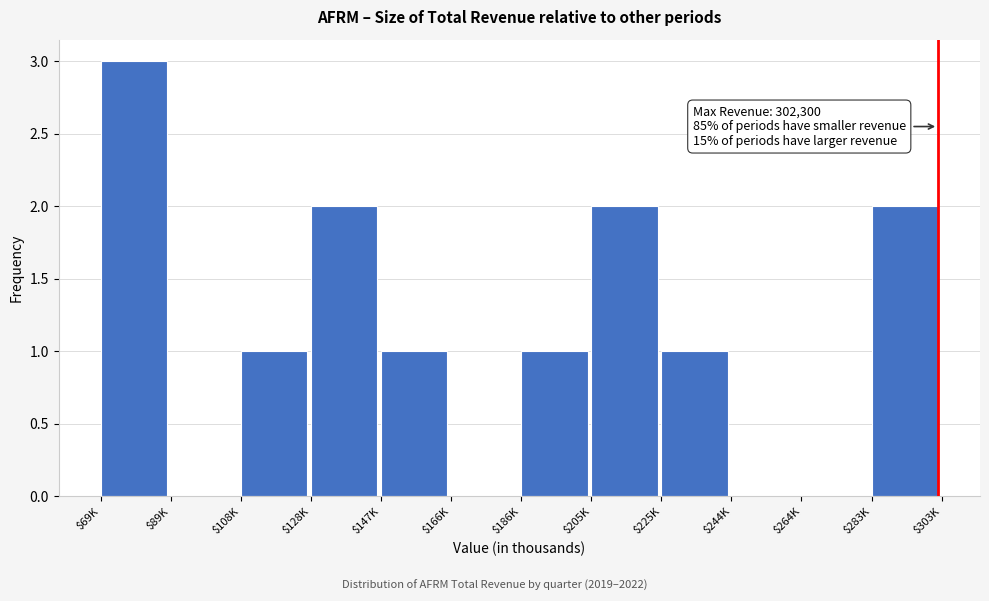

What is the greatest value displayed?

3